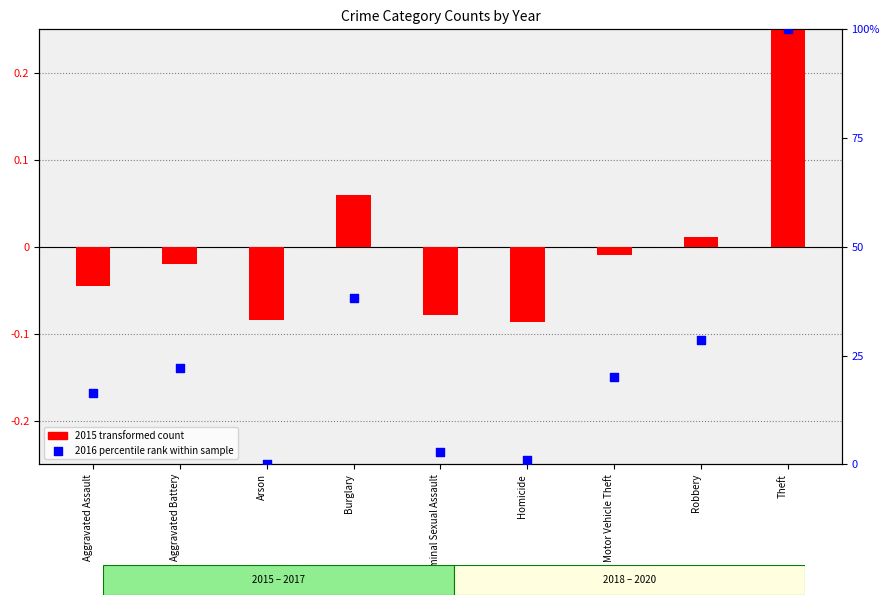

Which series reaches the minimum Y coordinate?

2015 transformed count